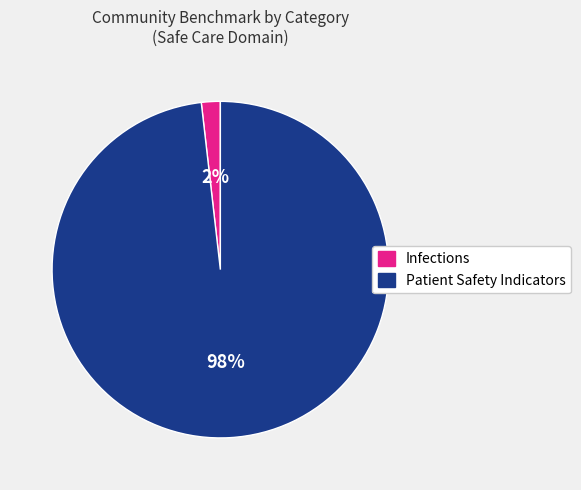

Which category has the biggest portion of the pie?

Patient Safety Indicators